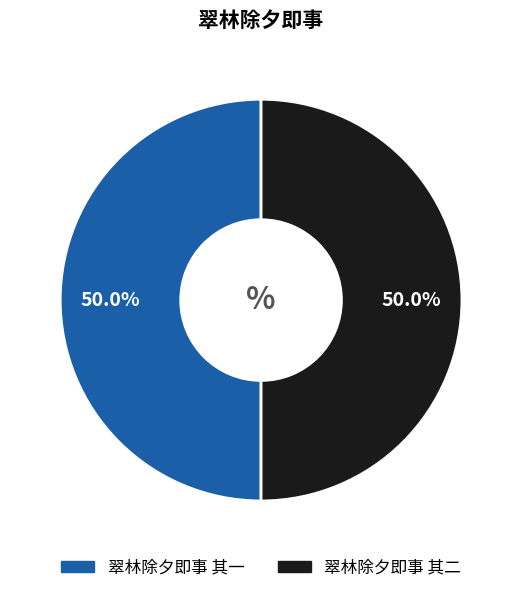

True or false: 翠林除夕即事 其一 accounts for 40% of the total.

False